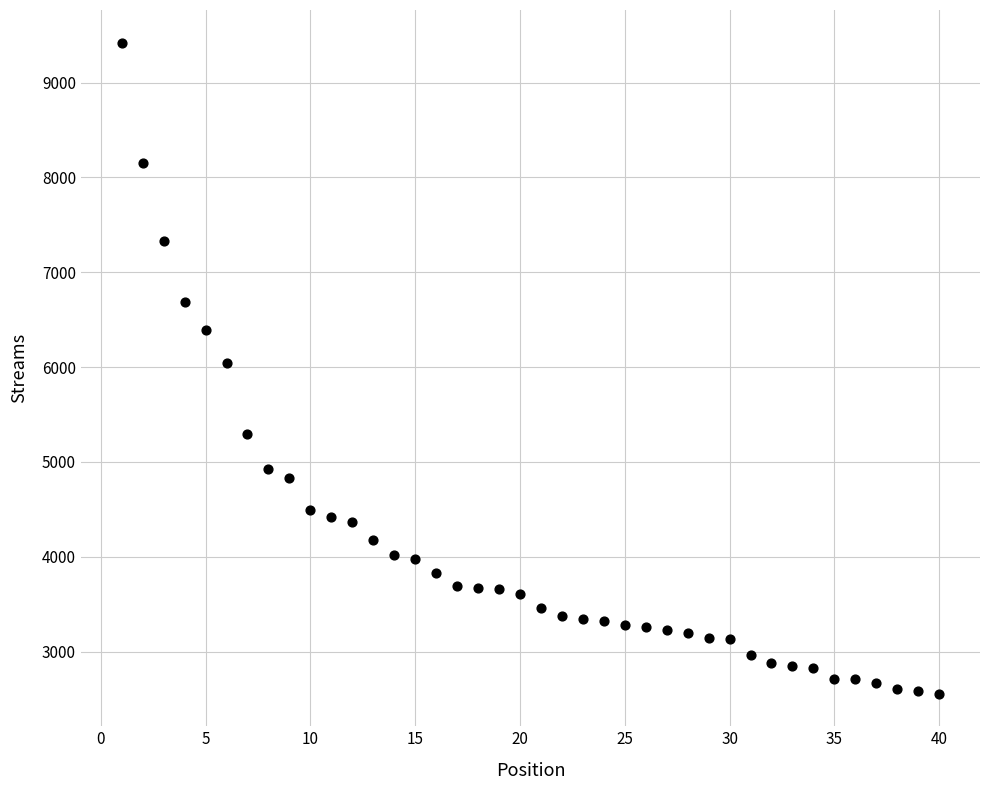

What is the range of X values (max minus min)?

39